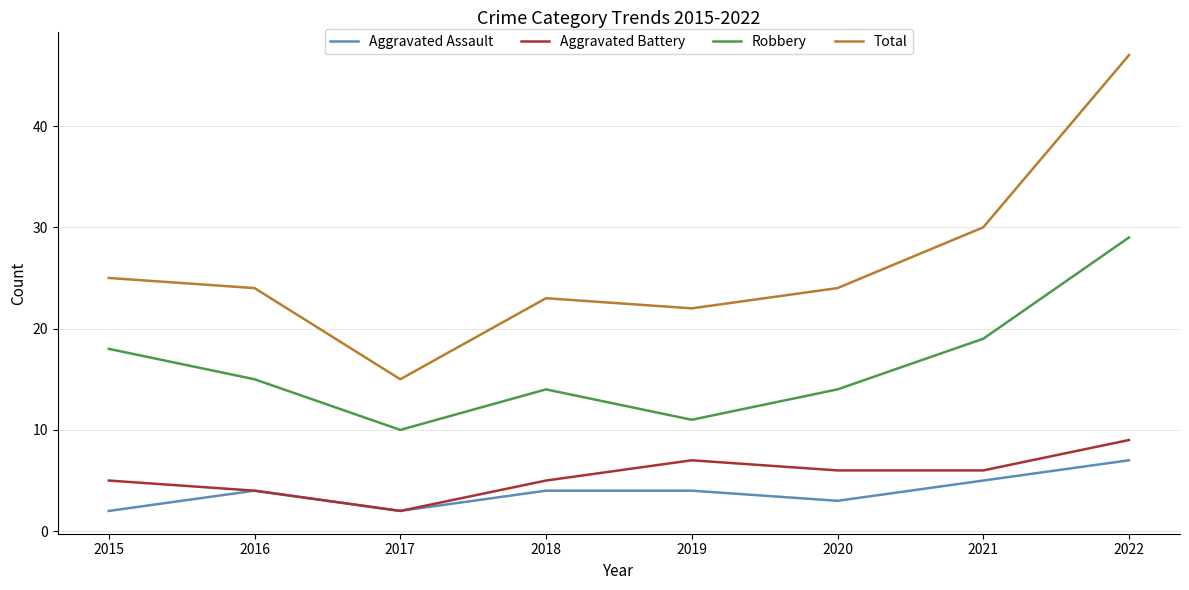

At 2021, list the series in order from largest to smallest.

Total, Robbery, Aggravated Battery, Aggravated Assault